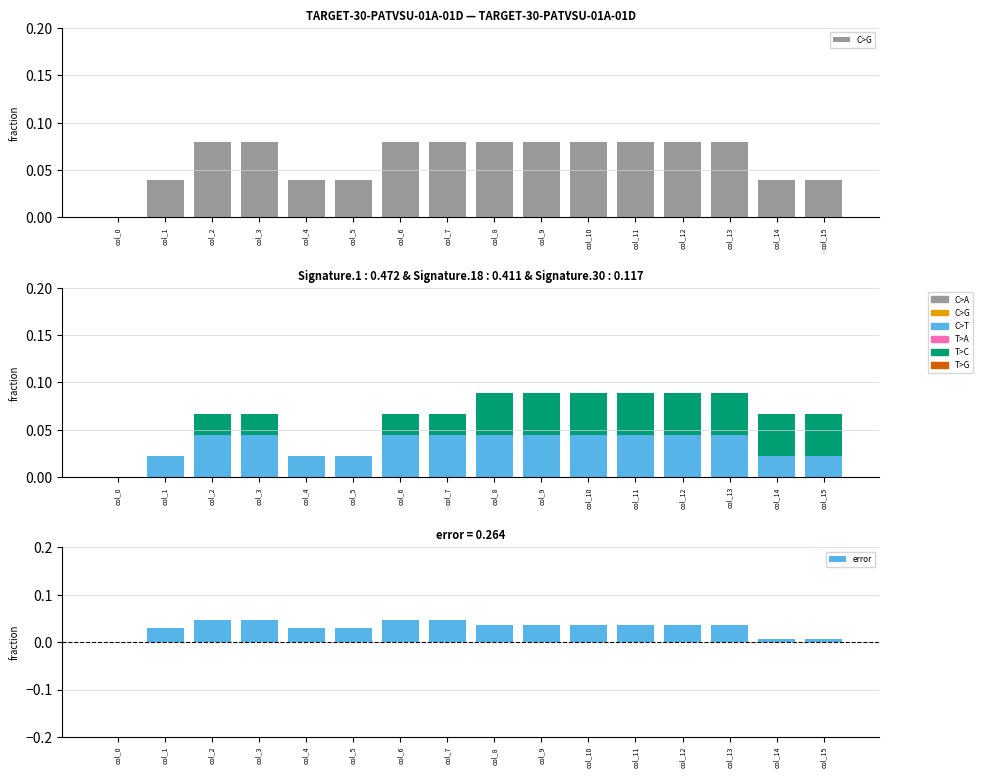

Which category has the lowest value across all series?

col_0